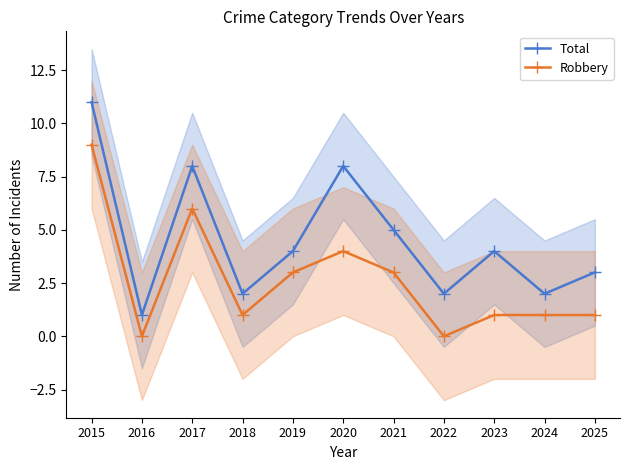

What is the sum of all Robbery values?

29